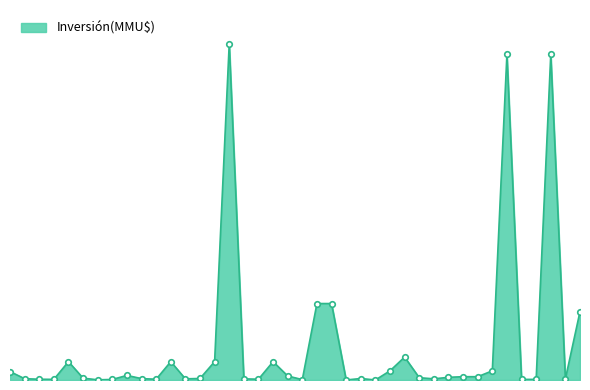

Does the chart have visible grid lines?

No